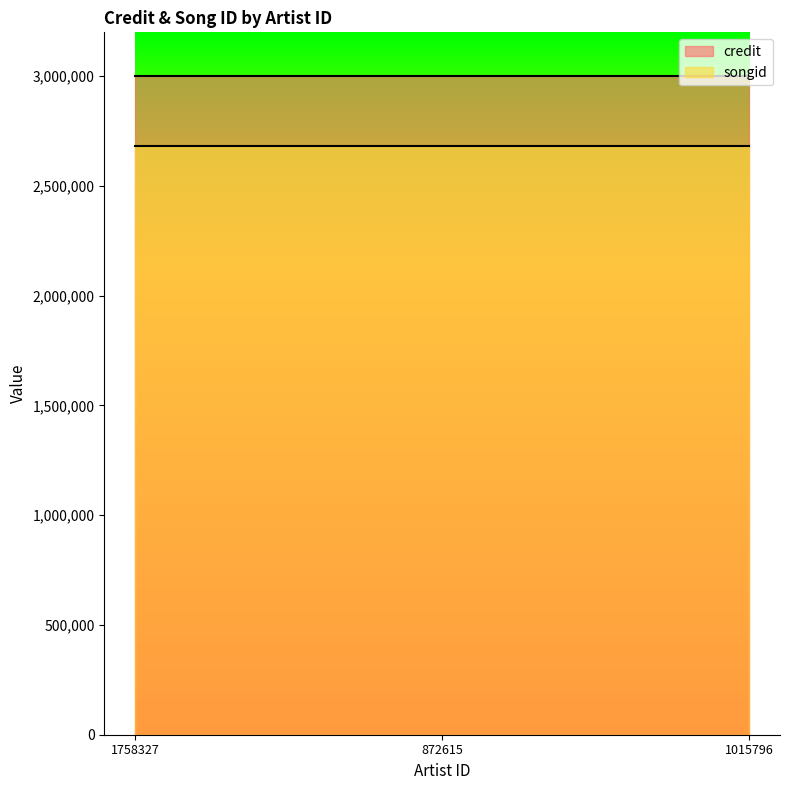

What is the value of the songid point at the 2nd from the left?

2681592